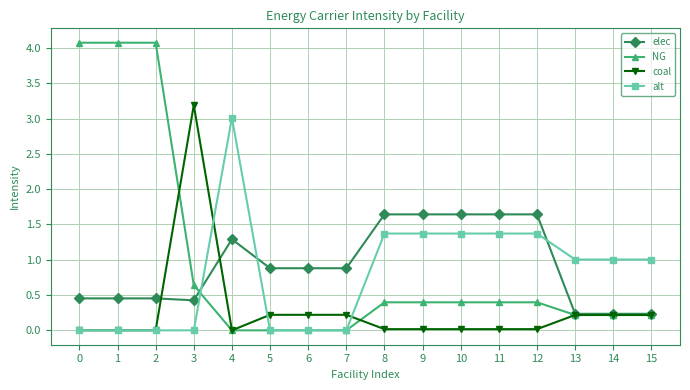

What is the difference between the alt values at 15 and 3?

1.0